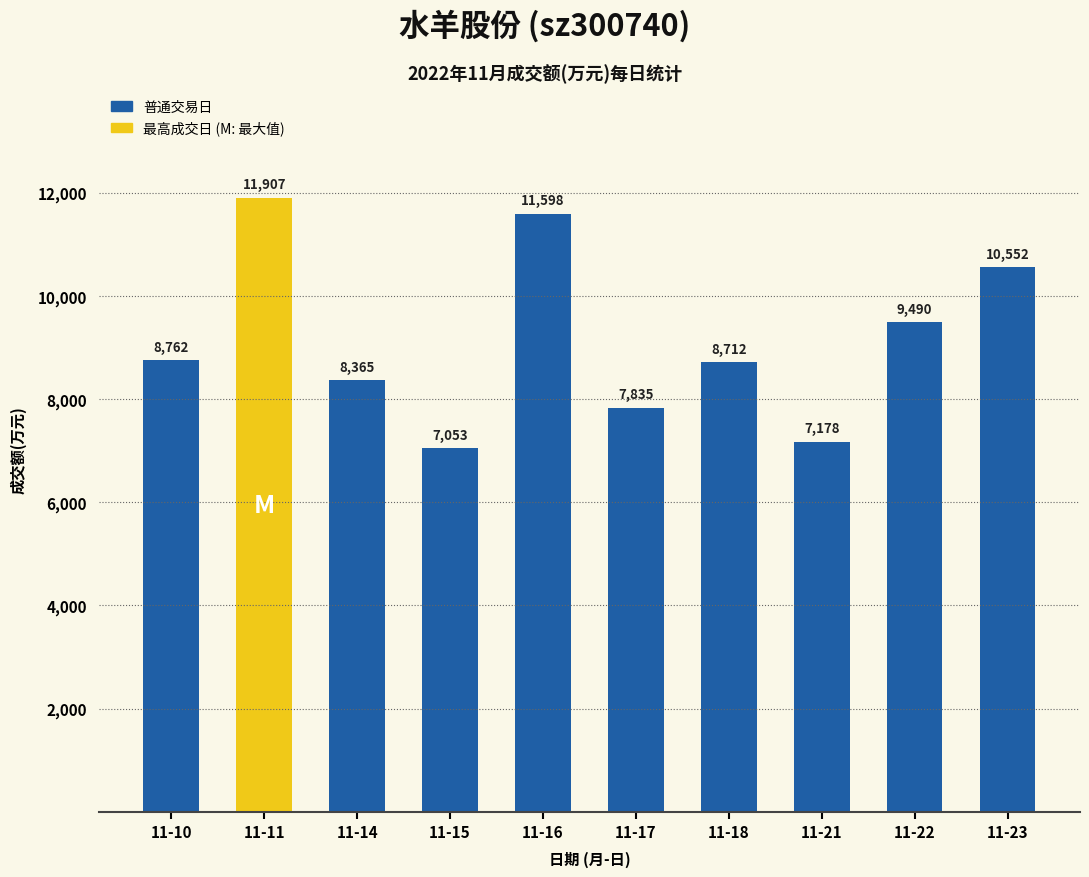

Approximately how many times larger is the value at 11-10 compared to 11-21?

1.2